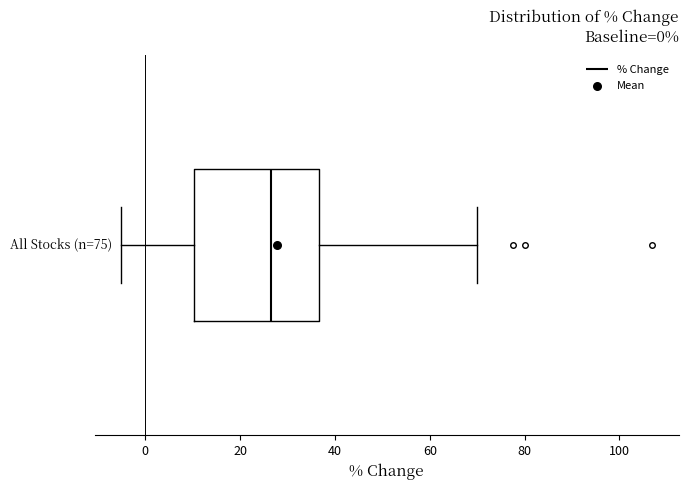

Read this box plot against the x-axis: the position of the median line, the range covered by the box, and the ends of both whiskers. The values are not printed on the chart, so give them approximately, as read against the axis.

median 26, box 10 to 36, whiskers -6 to 70